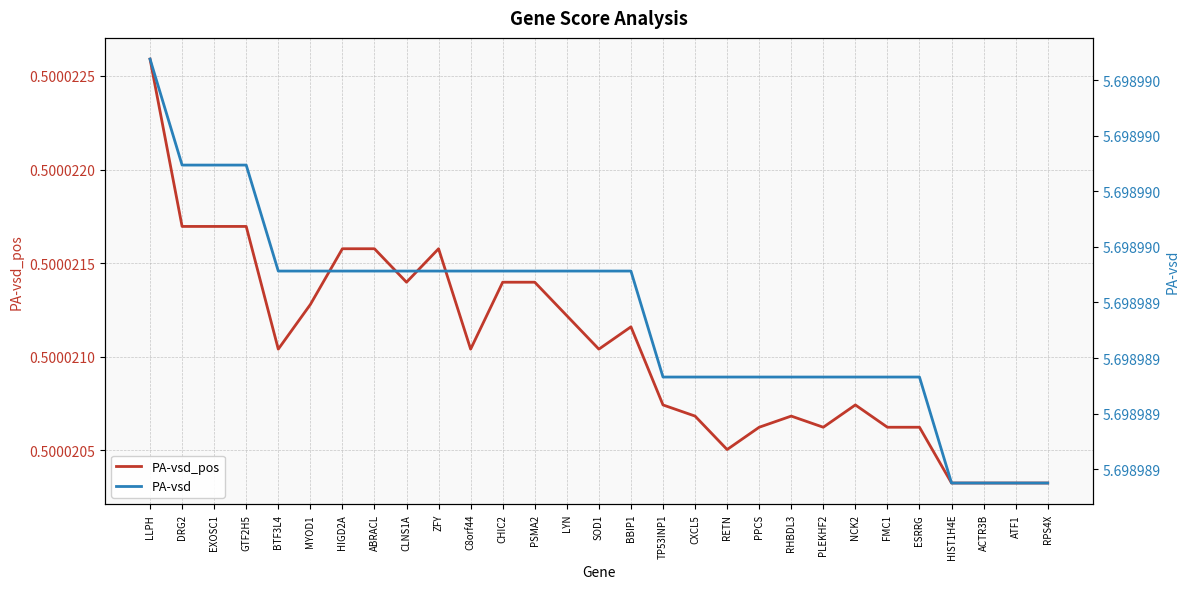

At which category is the sum across all series the highest?

LLPH